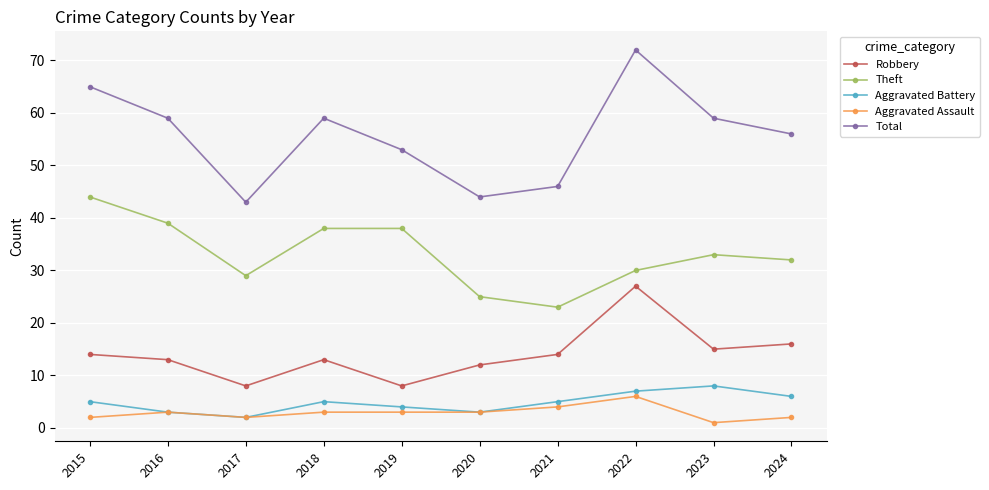

What is the sum of the Aggravated Battery values at 2023 and 2020?

11